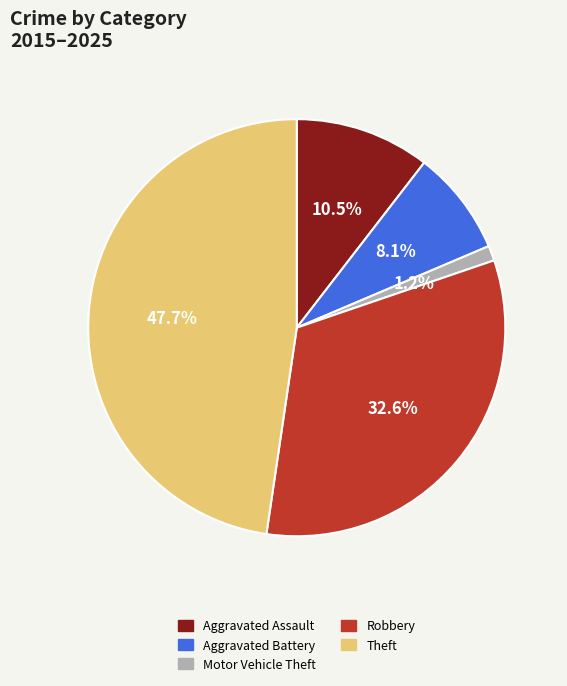

Rank the categories by value from lowest to highest.

Motor Vehicle Theft, Aggravated Battery, Aggravated Assault, Robbery, Theft